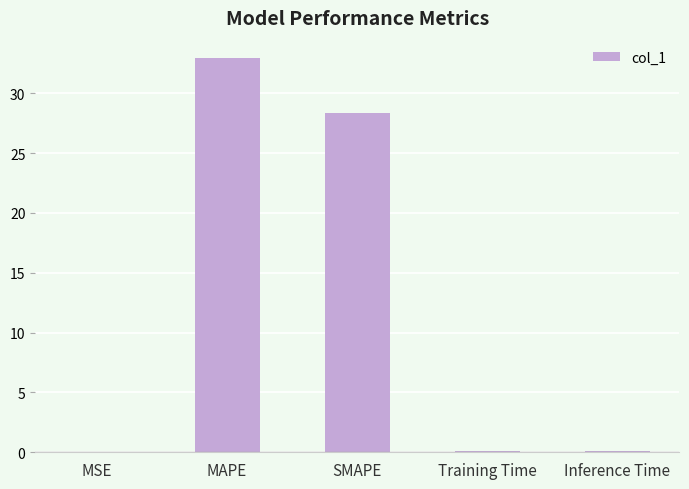

Which has a higher value, MAPE or Training Time?

MAPE